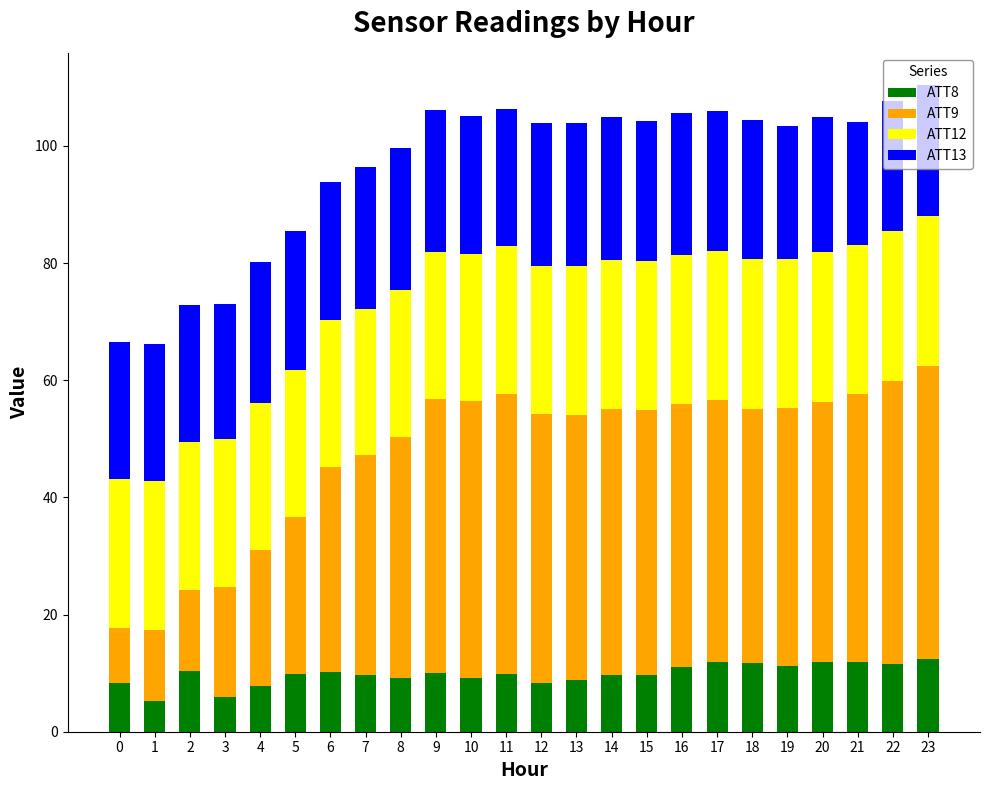

What is the minimum value for ATT8?

5.3